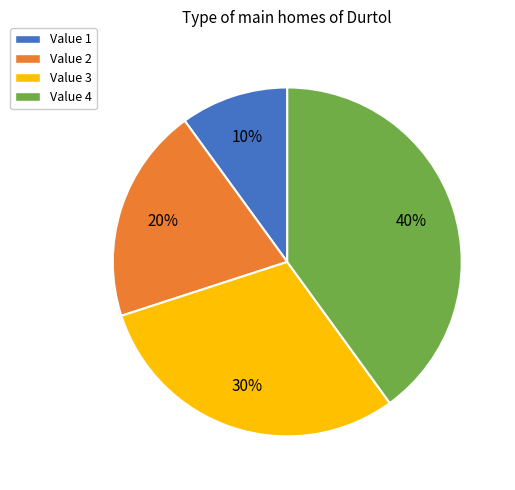

How many slices are in this pie chart?

4